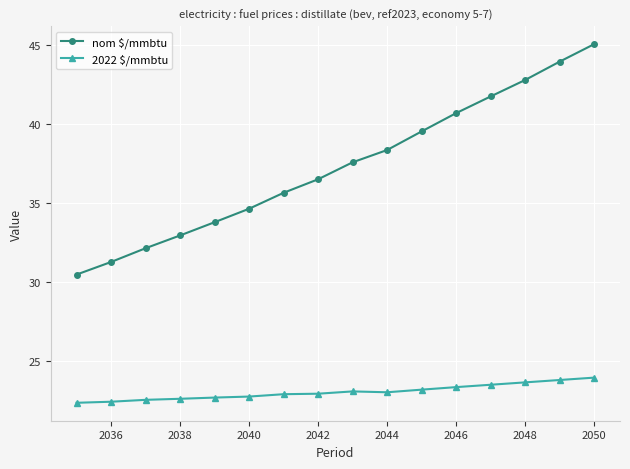

What is the difference between the second highest and minimum values in the nom $/mmbtu series?

13.5